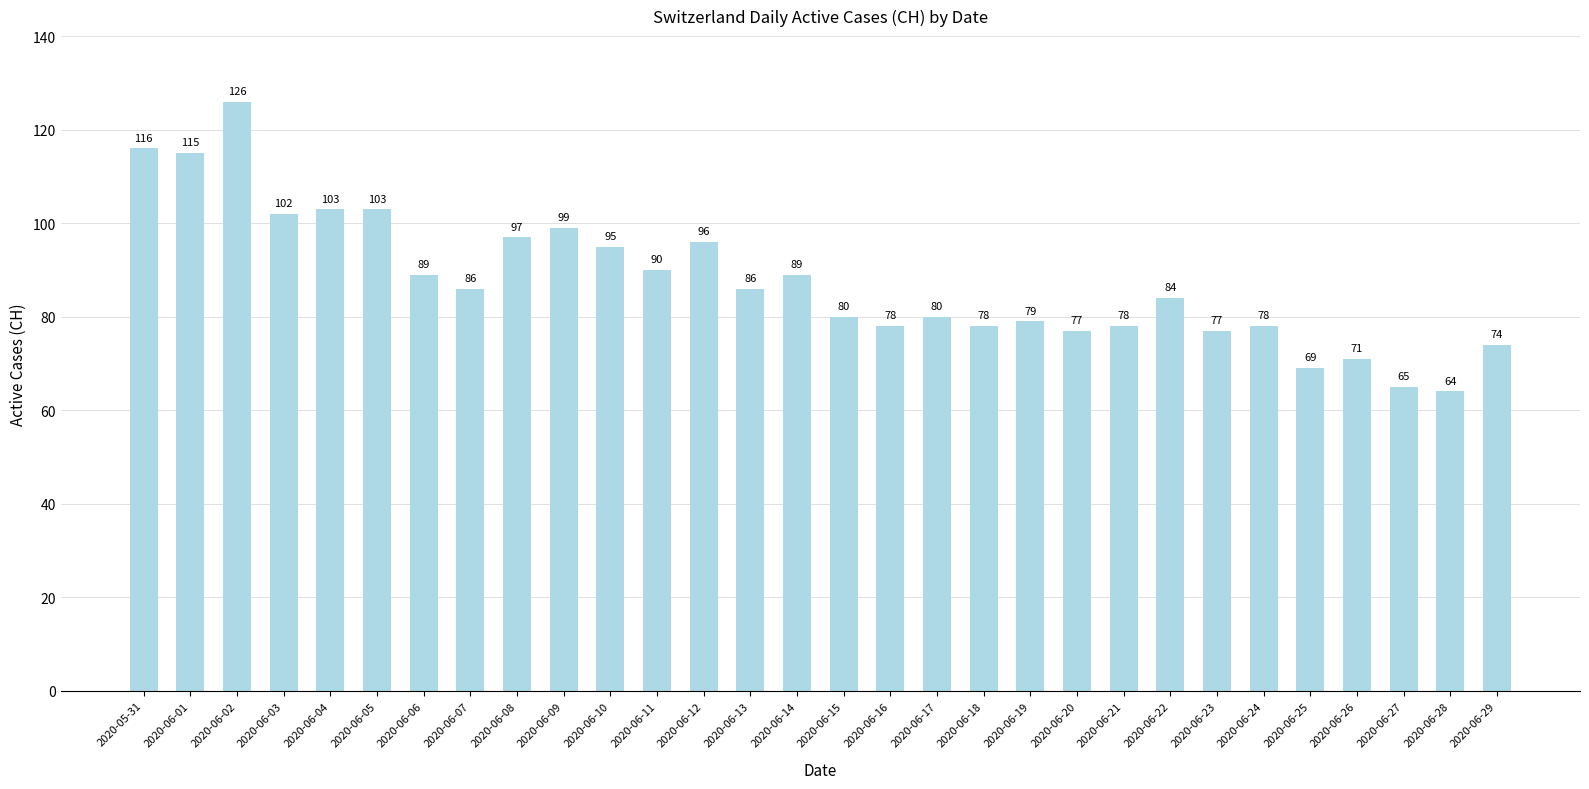

Reading right to left, transcribe all the data shown in this chart.

74	64	65	71	69	78	77	84	78	77	79	78	80	78	80	89	86	96	90	95	99	97	86	89	103	103	102	126	115	116